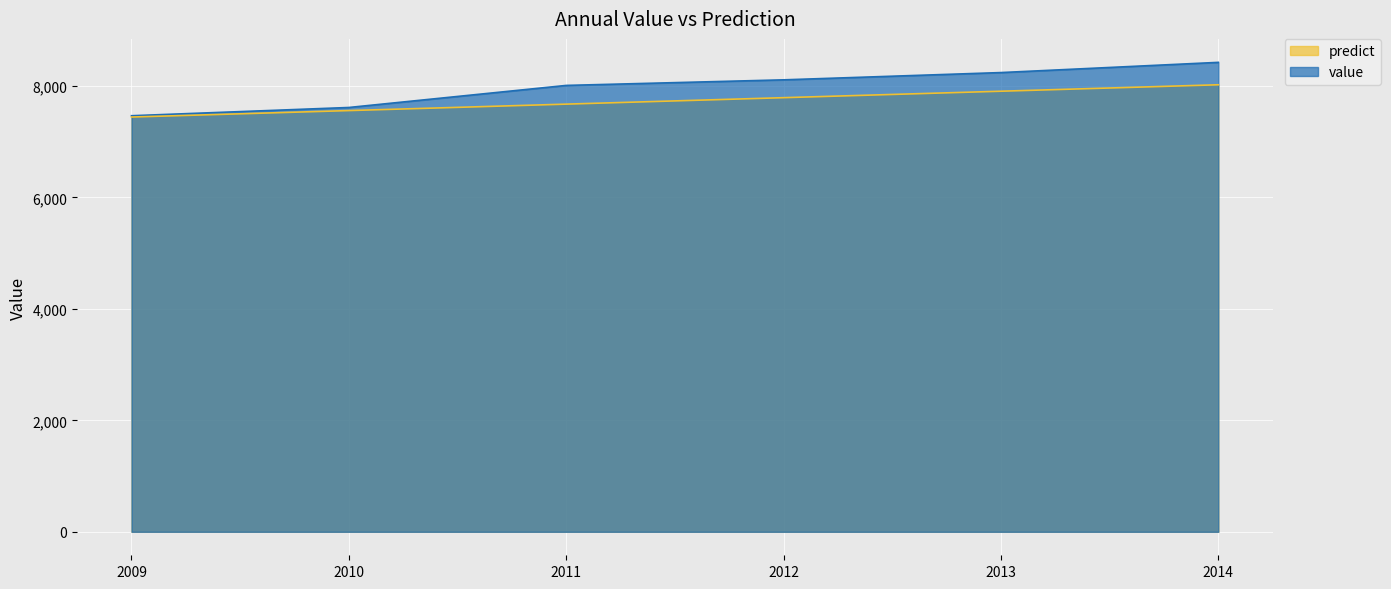

What are all the series names shown in the legend?

predict, value